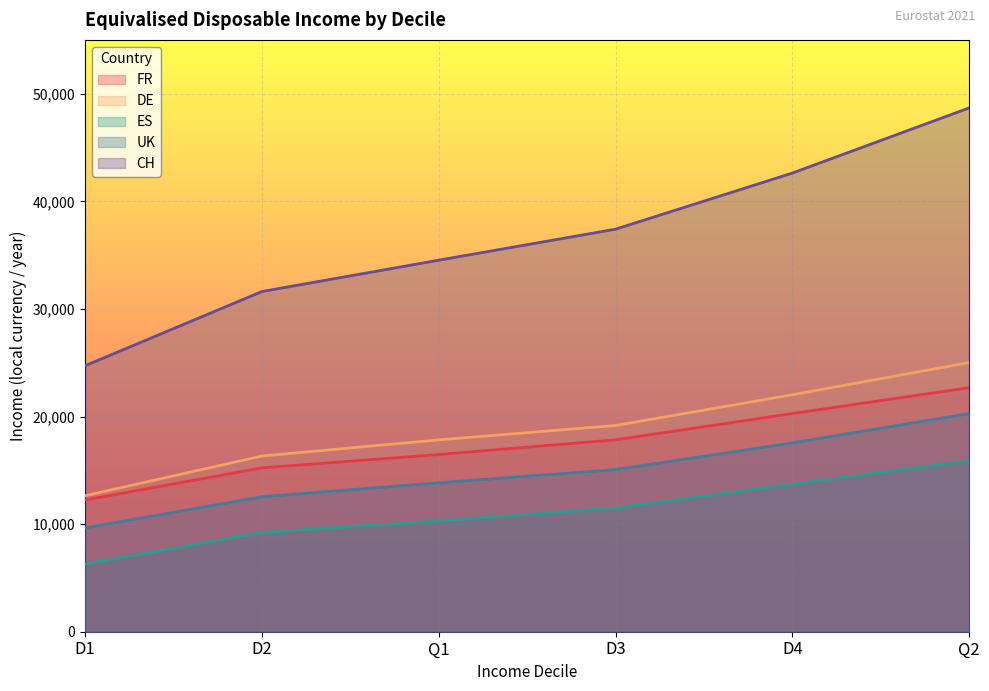

What position from the right is D4?

2